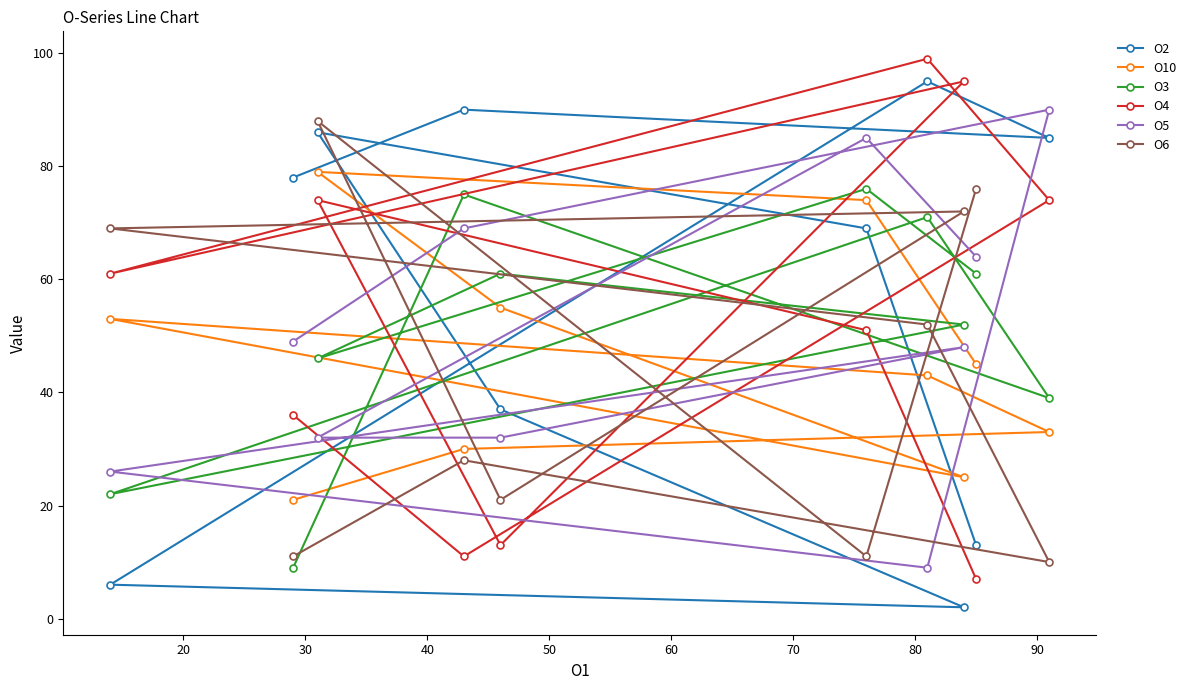

What is the minimum value for O4?

7